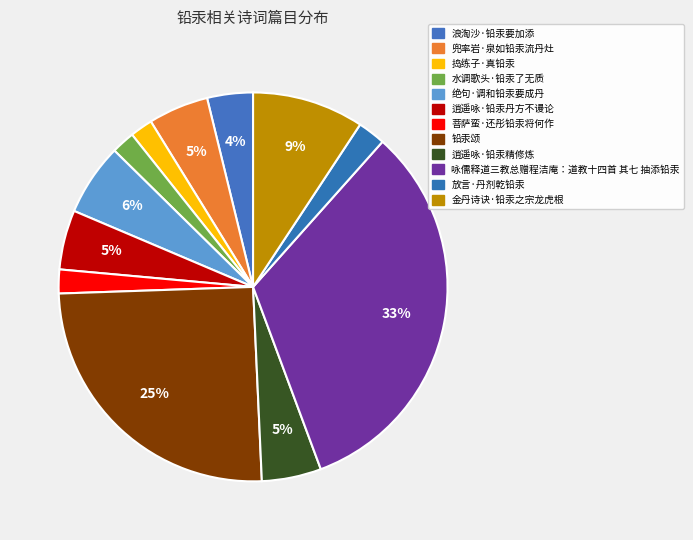

Count the number of slices in the pie.

12